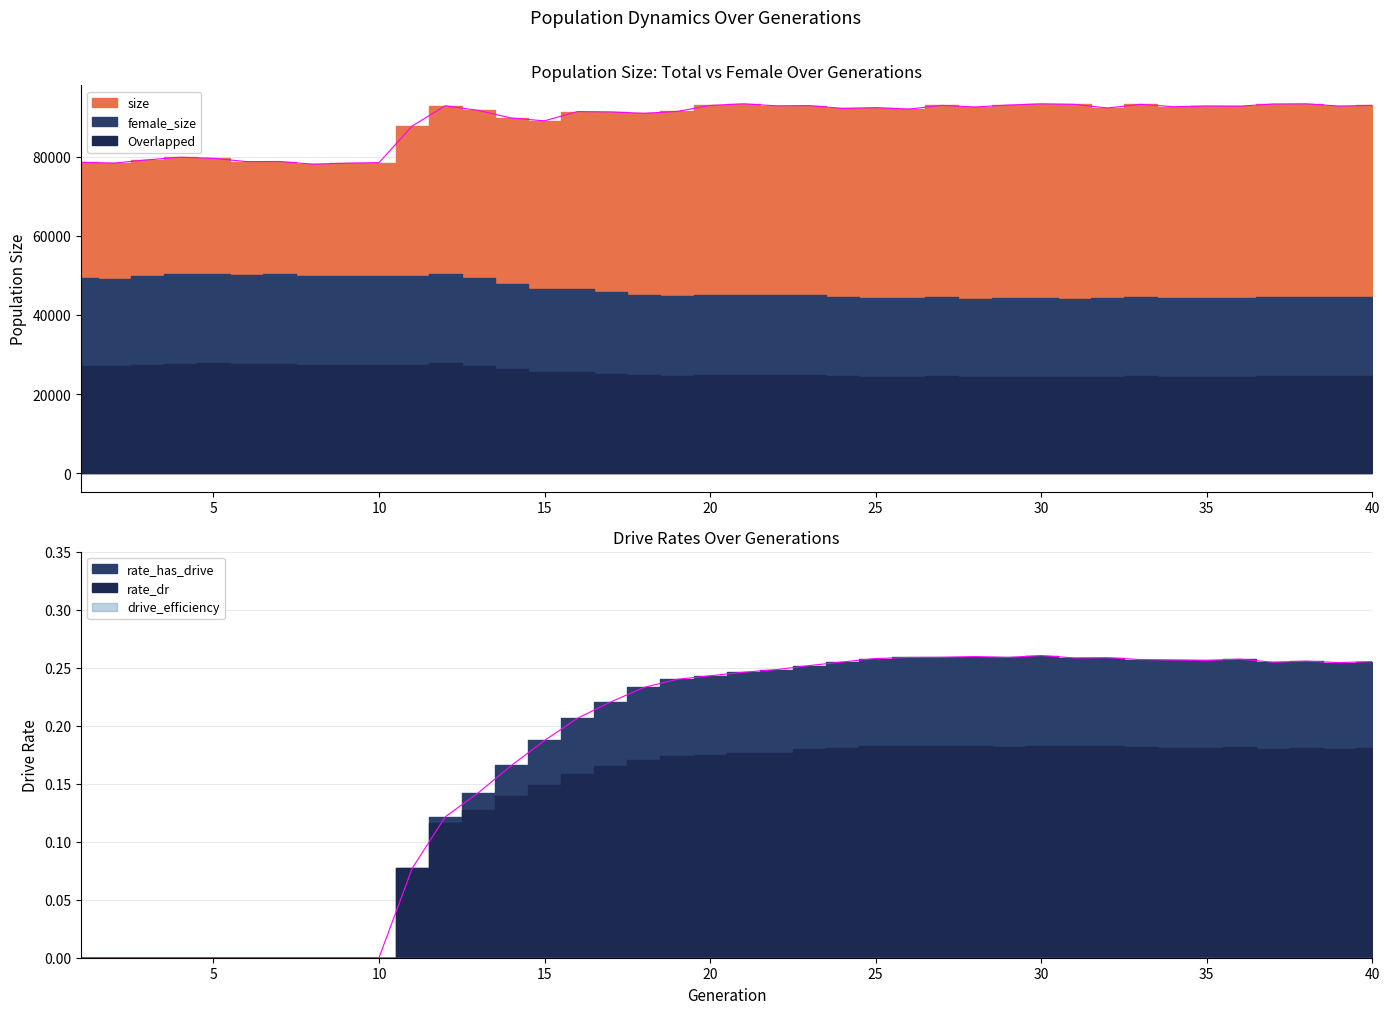

How many interior local valleys does the size series have?

13